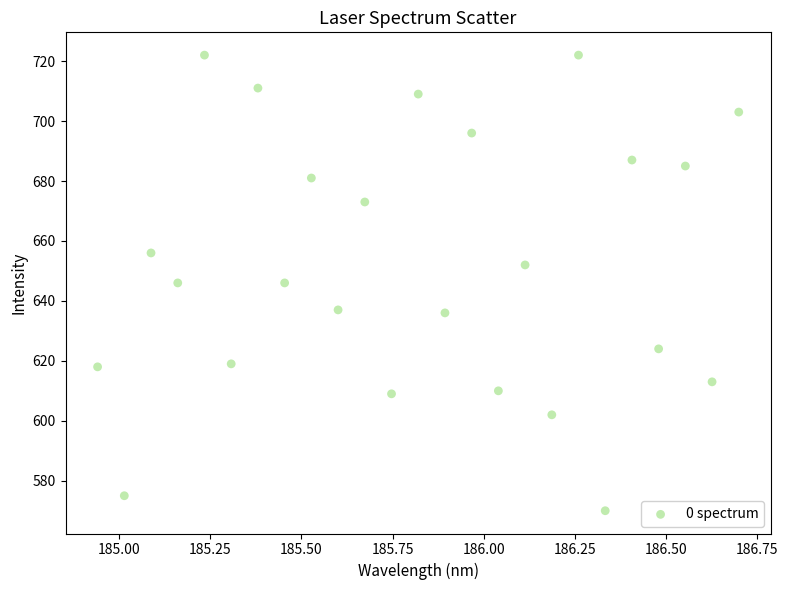

What is the range of Y values (max minus min)?

152